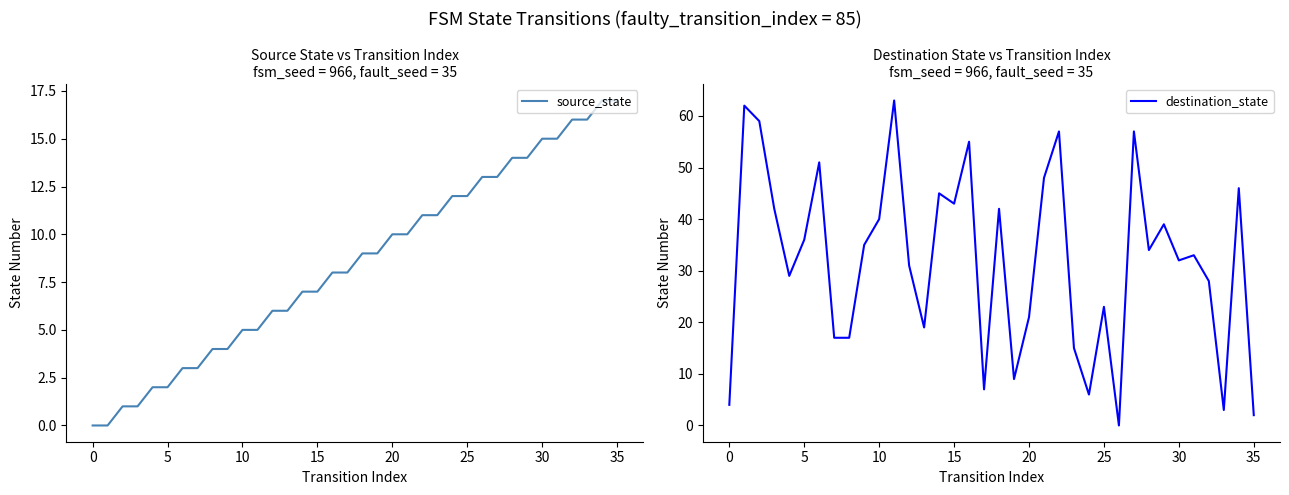

At how many categories does at least one series exceed 4?

35